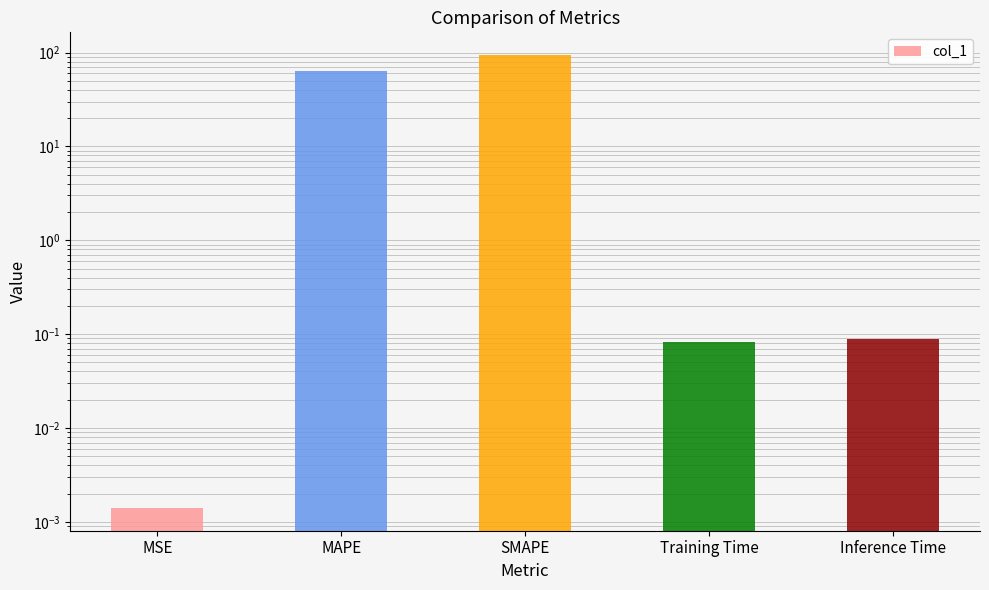

True or false: the data shows 94.1 at SMAPE.

True